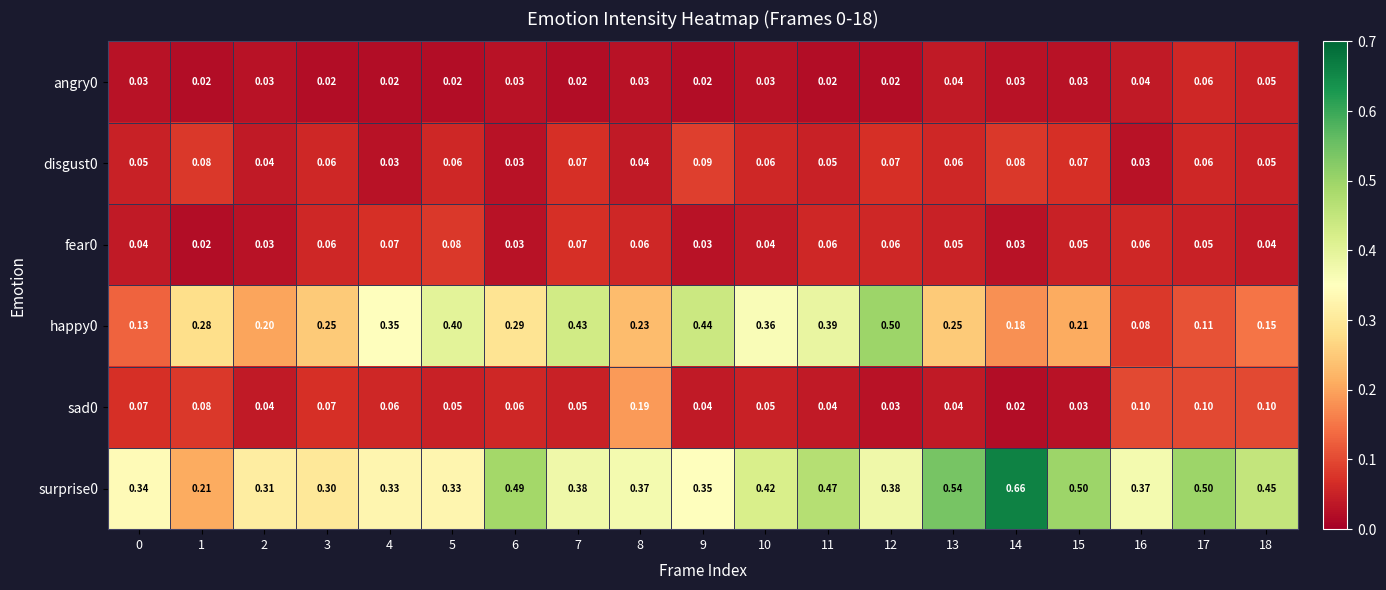

Is the value of angry0 at 6 greater than the value of disgust0 at 3?

No